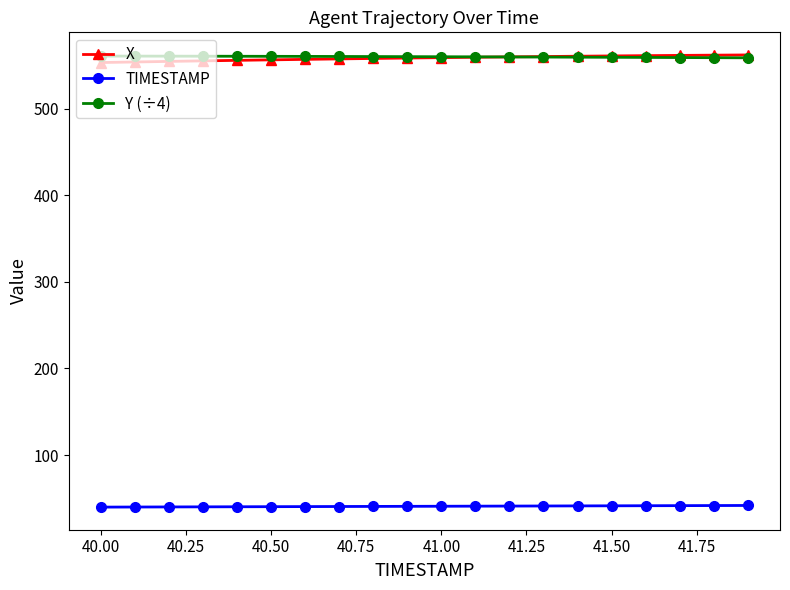

At how many categories does at least one series exceed 374?

20